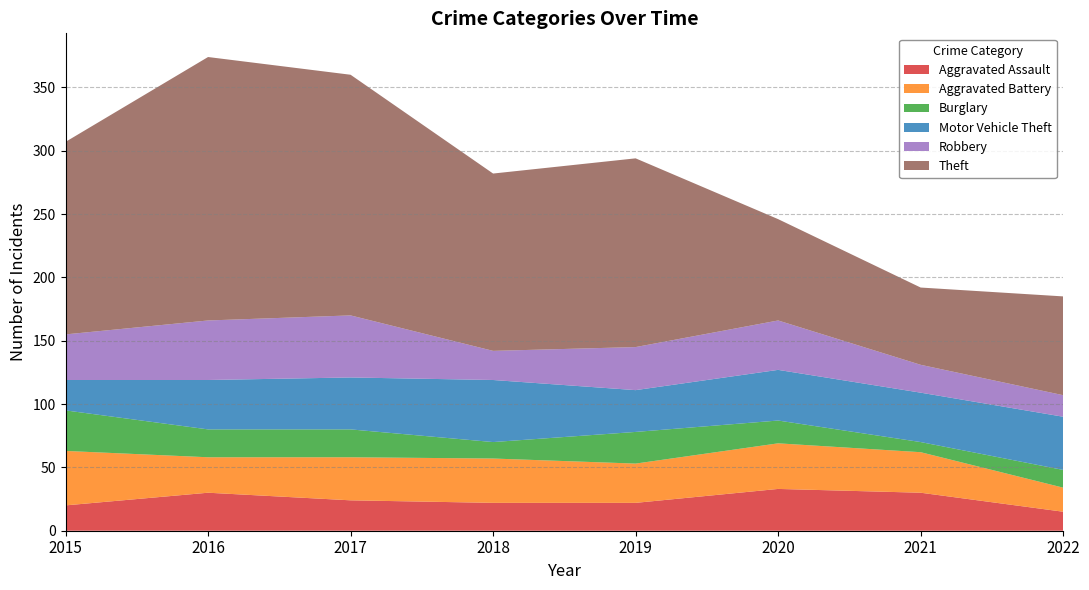

Reading right to left, what are all the values shown in this chart?

Aggravated Assault: 2022=15	2021=30	2020=33	2019=22	2018=22	2017=24	2016=30	2015=20
Aggravated Battery: 2022=19	2021=32	2020=36	2019=31	2018=35	2017=34	2016=28	2015=43
Burglary: 2022=14	2021=8	2020=18	2019=25	2018=13	2017=22	2016=22	2015=32
Motor Vehicle Theft: 2022=42	2021=39	2020=40	2019=33	2018=49	2017=41	2016=39	2015=24
Robbery: 2022=17	2021=22	2020=39	2019=34	2018=23	2017=49	2016=47	2015=36
Theft: 2022=78	2021=61	2020=80	2019=149	2018=140	2017=190	2016=208	2015=152